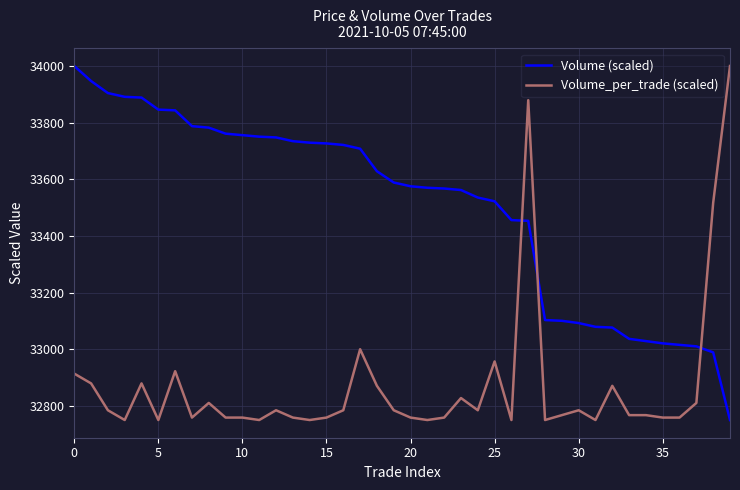

What is the difference between the maximum and minimum values in the Volume (scaled) series?

1250.0